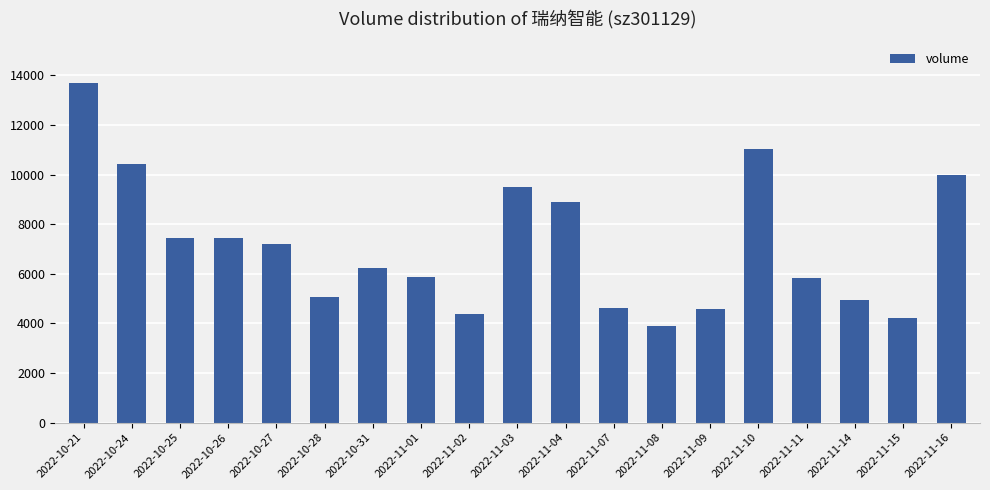

What is the change in value from 2022-10-21 to 2022-11-16?

-3727